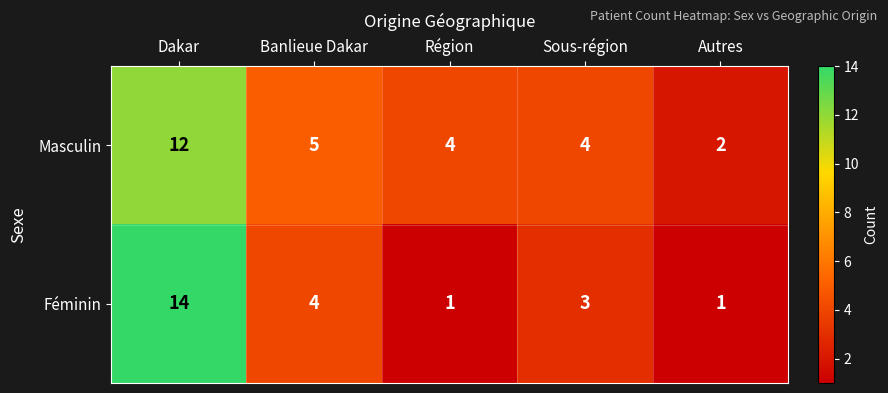

The value of Féminin at Dakar is 14. True or false?

True